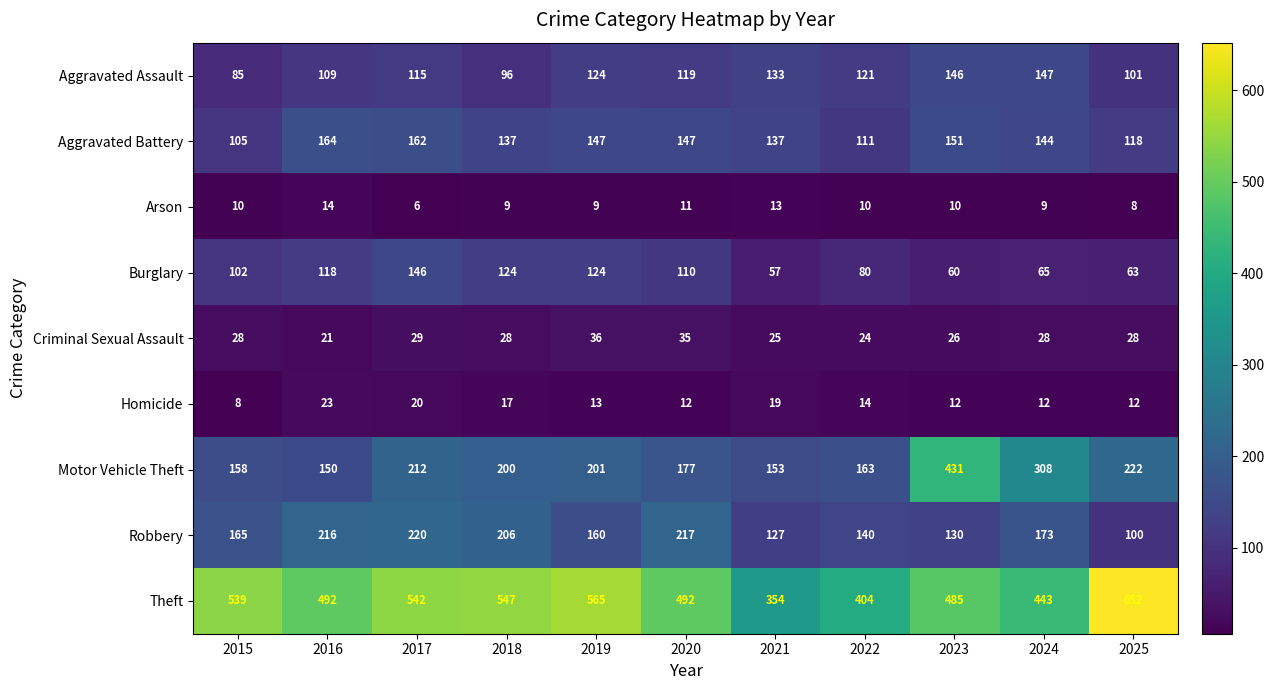

List the series in order of their peak value, lowest first.

Arson, Homicide, Criminal Sexual Assault, Burglary, Aggravated Assault, Aggravated Battery, Robbery, Motor Vehicle Theft, Theft